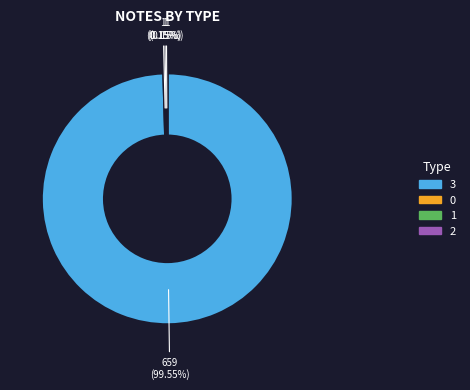

To the nearest percent, what is the difference between the largest and smallest slice percentages?

99%